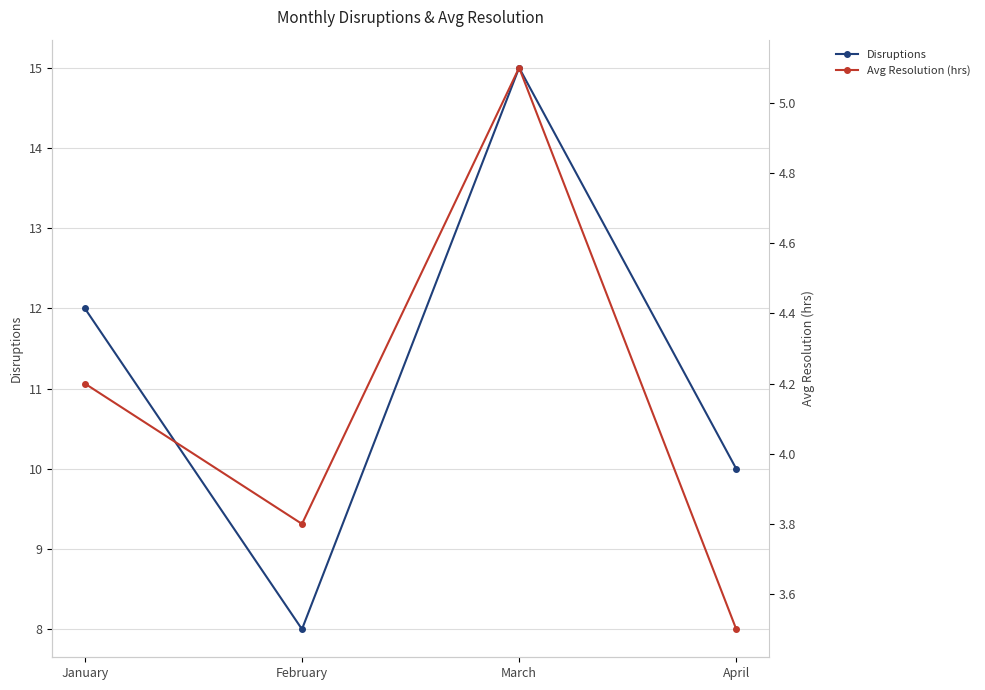

The Disruptions series shows 15.0 at March. True or false?

True